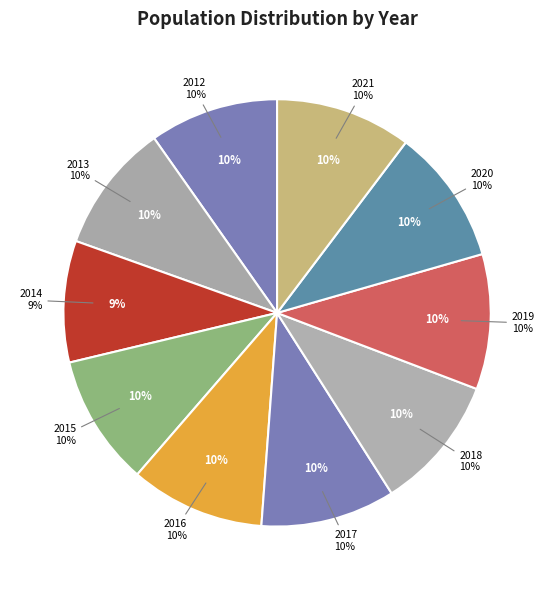

To the nearest percent, what percentage of the pie is 2020?

10%